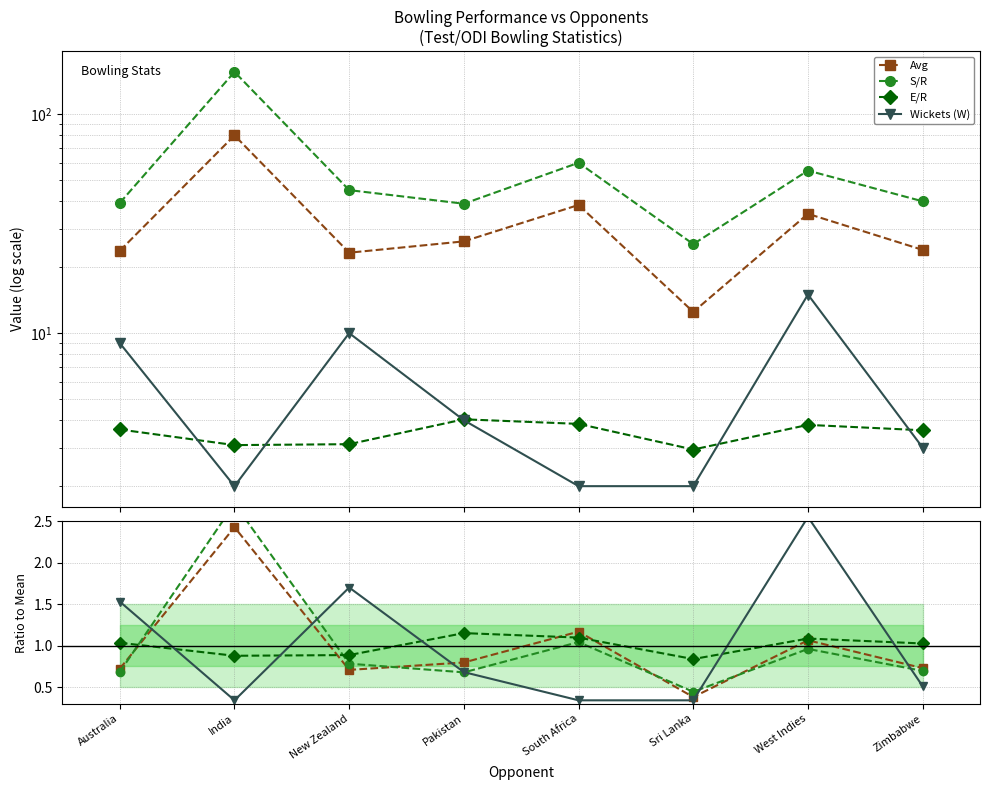

True or false: E/R and Avg cross at least once.

False